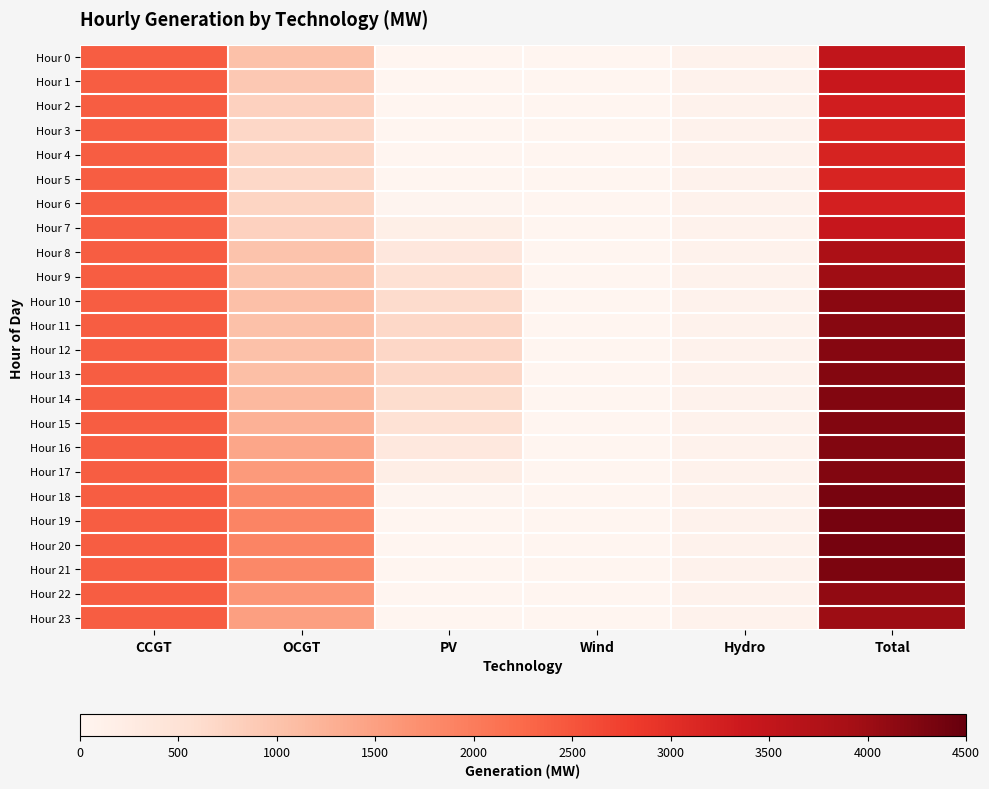

Reading left to right, list all the values displayed in this chart.

Hour 0: CCGT=2408	OCGT=1027	PV=0	Wind=0	Hydro=78	Total=3513
Hour 1: CCGT=2408	OCGT=922	PV=0	Wind=0	Hydro=78	Total=3408
Hour 2: CCGT=2408	OCGT=785	PV=0	Wind=0	Hydro=78	Total=3271
Hour 3: CCGT=2408	OCGT=702	PV=0	Wind=0	Hydro=78	Total=3188
Hour 4: CCGT=2408	OCGT=709	PV=0	Wind=0	Hydro=78	Total=3195
Hour 5: CCGT=2408	OCGT=683	PV=0	Wind=0	Hydro=78	Total=3169
Hour 6: CCGT=2408	OCGT=731	PV=19	Wind=0	Hydro=78	Total=3236
Hour 7: CCGT=2408	OCGT=790	PV=167	Wind=0	Hydro=78	Total=3443
Hour 8: CCGT=2408	OCGT=985	PV=359	Wind=0	Hydro=78	Total=3830
Hour 9: CCGT=2408	OCGT=977	PV=515	Wind=0	Hydro=78	Total=3978
Hour 10: CCGT=2408	OCGT=1054	PV=624	Wind=0	Hydro=78	Total=4164
Hour 11: CCGT=2408	OCGT=1024	PV=685	Wind=0	Hydro=78	Total=4195
Hour 12: CCGT=2408	OCGT=1029	PV=702	Wind=0	Hydro=78	Total=4217
Hour 13: CCGT=2408	OCGT=1060	PV=678	Wind=0	Hydro=78	Total=4224
Hour 14: CCGT=2408	OCGT=1148	PV=611	Wind=0	Hydro=78	Total=4245
Hour 15: CCGT=2408	OCGT=1262	PV=501	Wind=0	Hydro=78	Total=4249
Hour 16: CCGT=2408	OCGT=1413	PV=349	Wind=0	Hydro=78	Total=4248
Hour 17: CCGT=2408	OCGT=1577	PV=176	Wind=0	Hydro=78	Total=4239
Hour 18: CCGT=2408	OCGT=1808	PV=31	Wind=0	Hydro=78	Total=4325
Hour 19: CCGT=2408	OCGT=1864	PV=1	Wind=0	Hydro=78	Total=4351
Hour 20: CCGT=2408	OCGT=1865	PV=0	Wind=0	Hydro=78	Total=4351
Hour 21: CCGT=2408	OCGT=1819	PV=0	Wind=0	Hydro=78	Total=4305
Hour 22: CCGT=2408	OCGT=1621	PV=0	Wind=0	Hydro=78	Total=4107
Hour 23: CCGT=2408	OCGT=1510	PV=0	Wind=0	Hydro=78	Total=3996